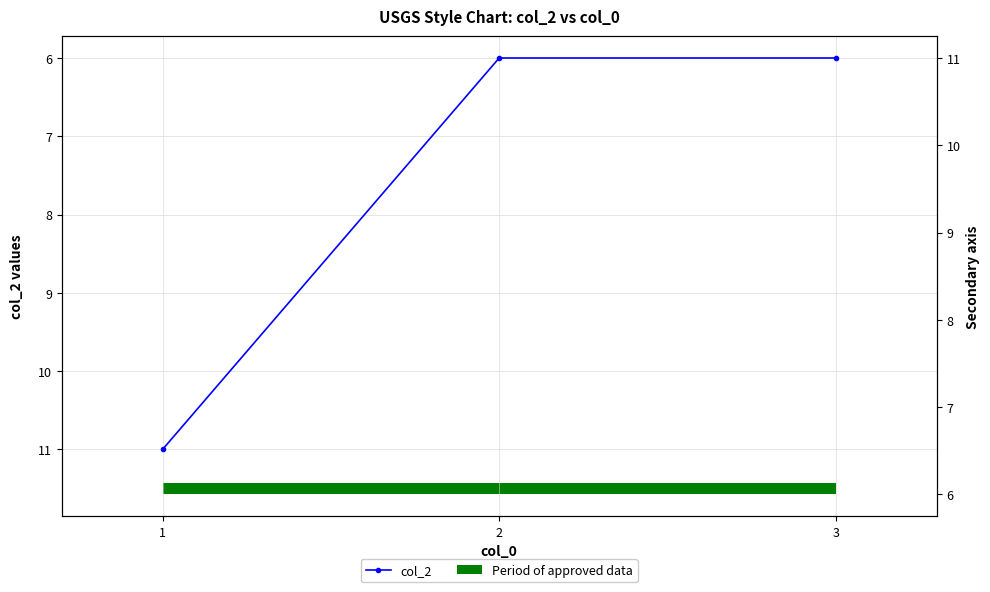

How many series are shown in this chart?

1